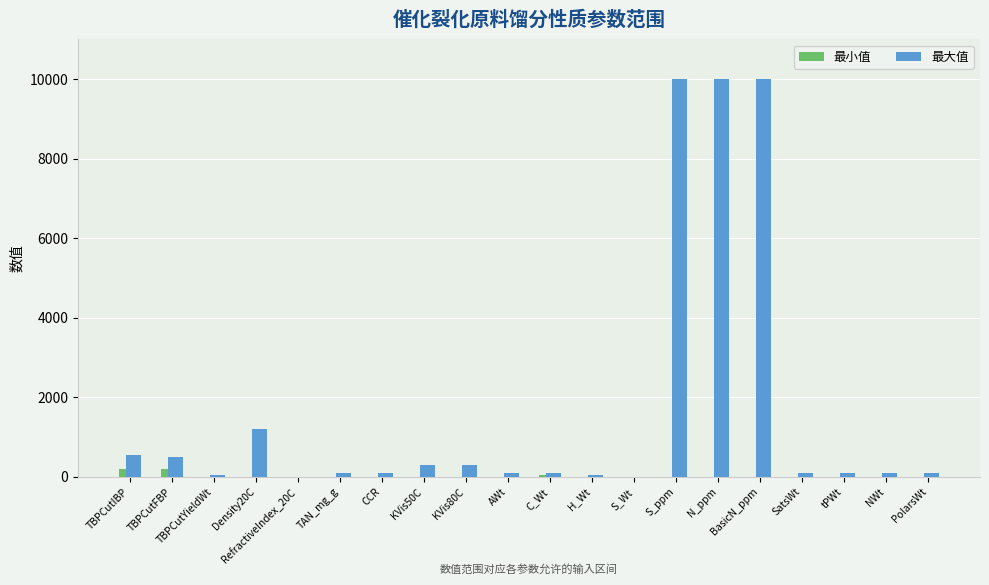

What is the sum of the 最大值 values at H_Wt and KVis80C?

350